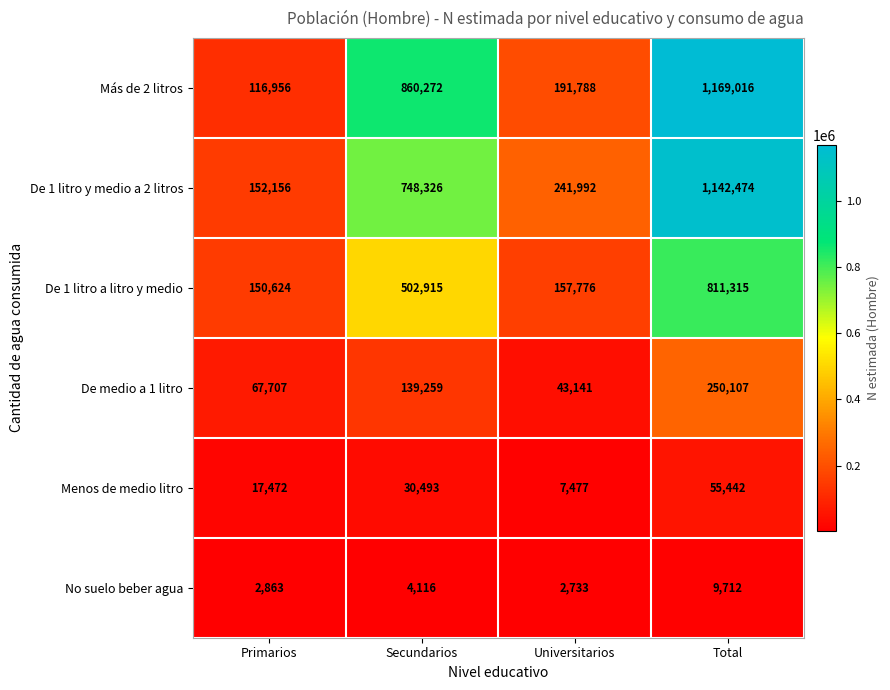

At which category is the sum across all series the highest?

Total